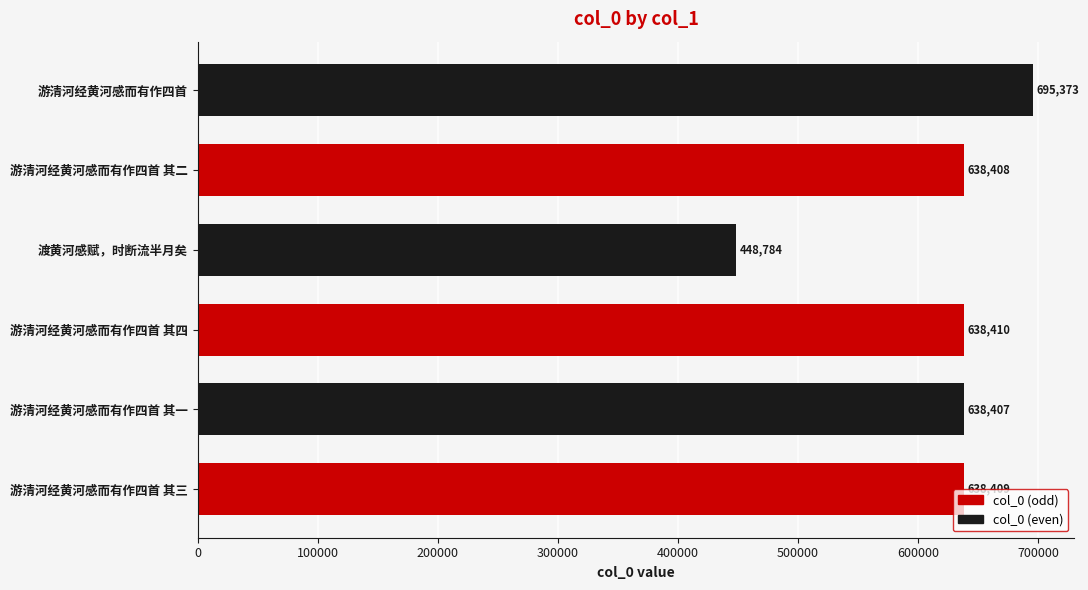

Which has a higher value, 渡黄河感赋，时断流半月矣 or 游清河经黄河感而有作四首 其四?

游清河经黄河感而有作四首 其四